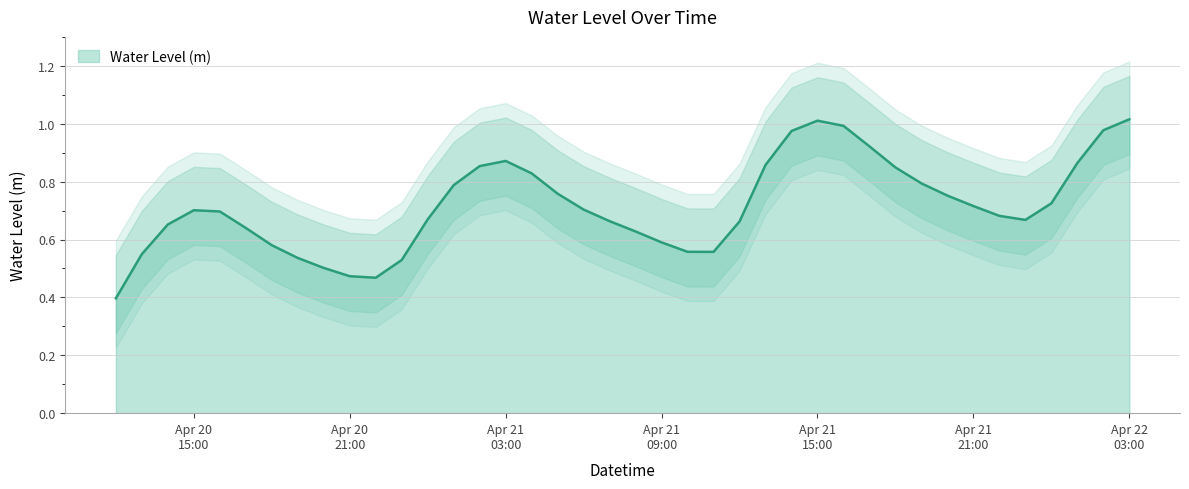

What is the lowest value of the Water Level (m) series?

0.4